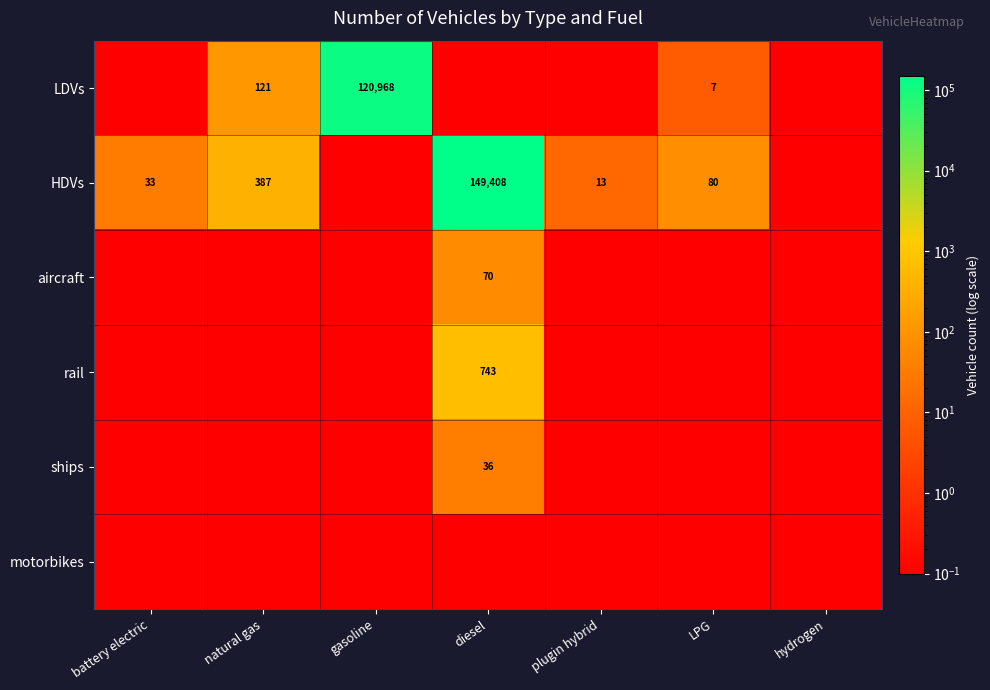

Which category has the lowest value across all series?

battery electric